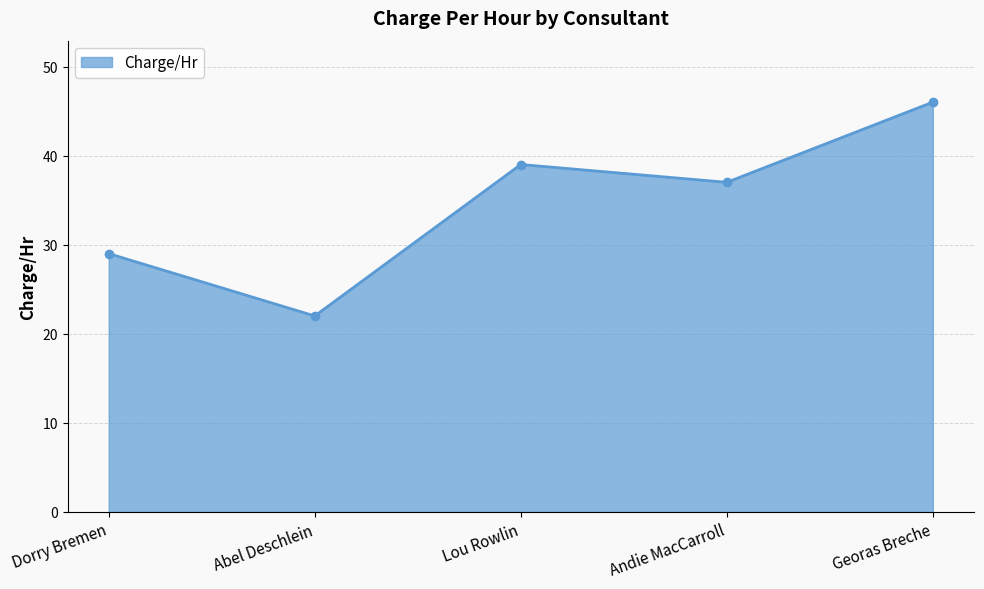

How many series are shown in this chart?

1